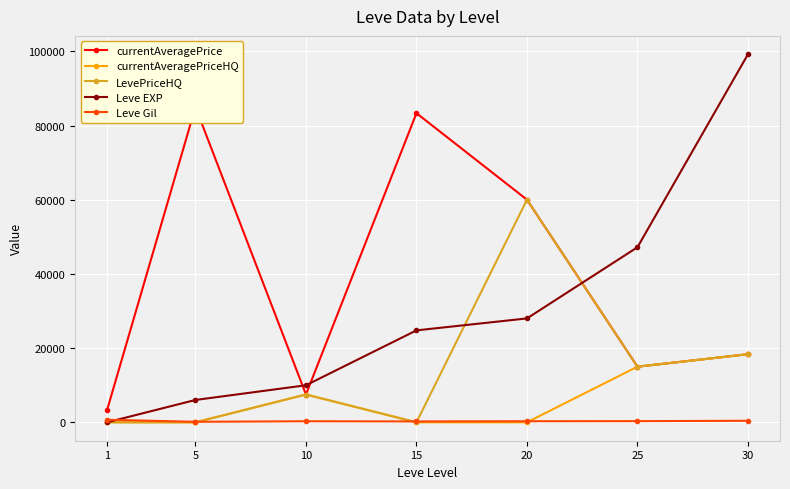

Is the value of Leve EXP at 30 greater than the value of currentAveragePrice at 5?

Yes